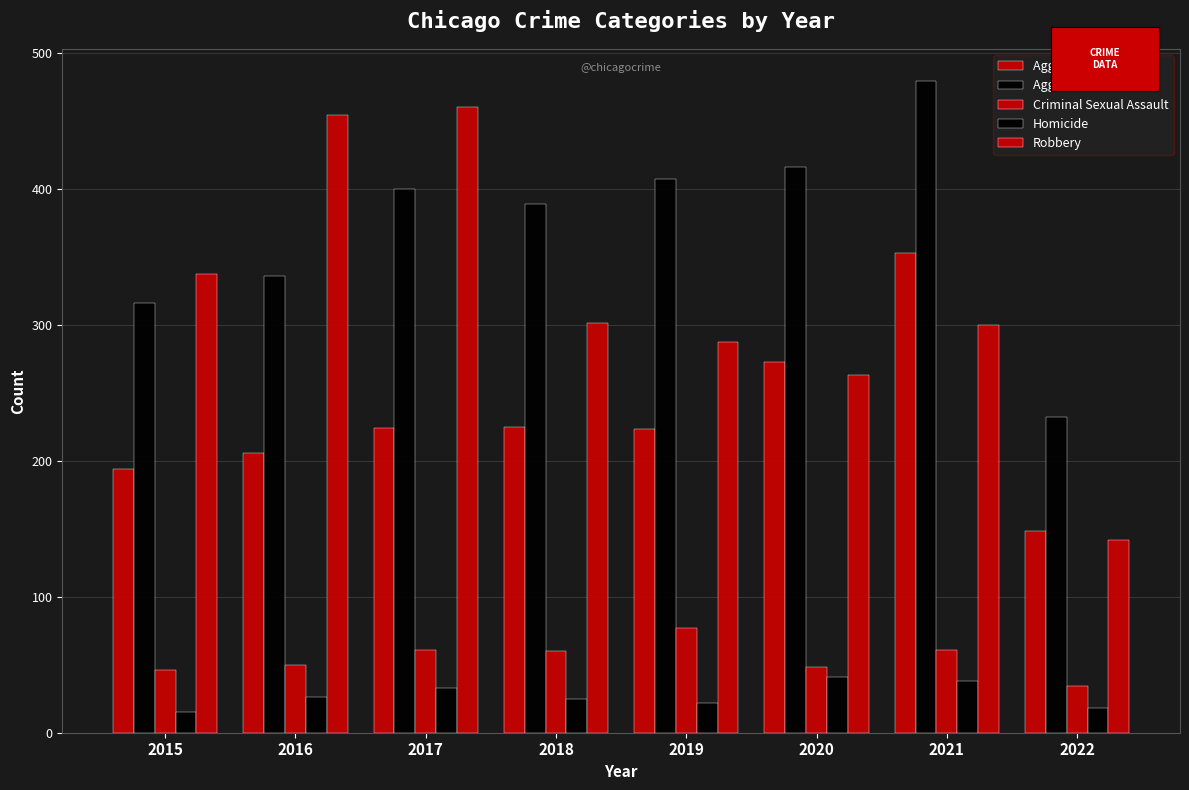

List the labels in order of Robbery value, smallest first.

2022, 2020, 2019, 2021, 2018, 2015, 2016, 2017